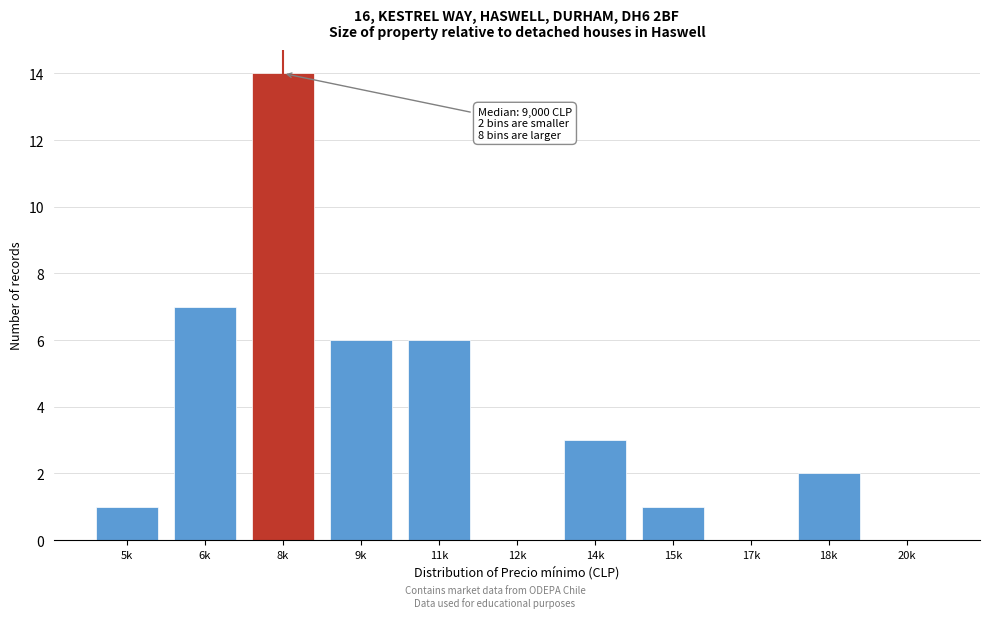

Reading left to right, what are all the values shown in this chart?

5k=1	6k=7	8k=14	9k=6	11k=6	12k=0	14k=3	15k=1	17k=0	18k=2	20k=0